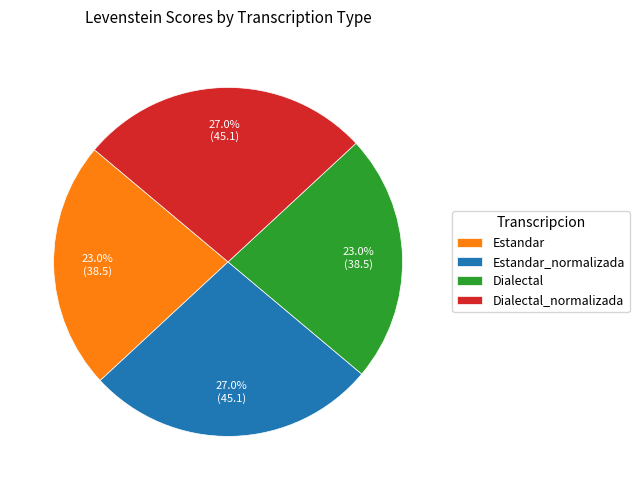

What percentage is NOT represented by Estandar?

77.0%